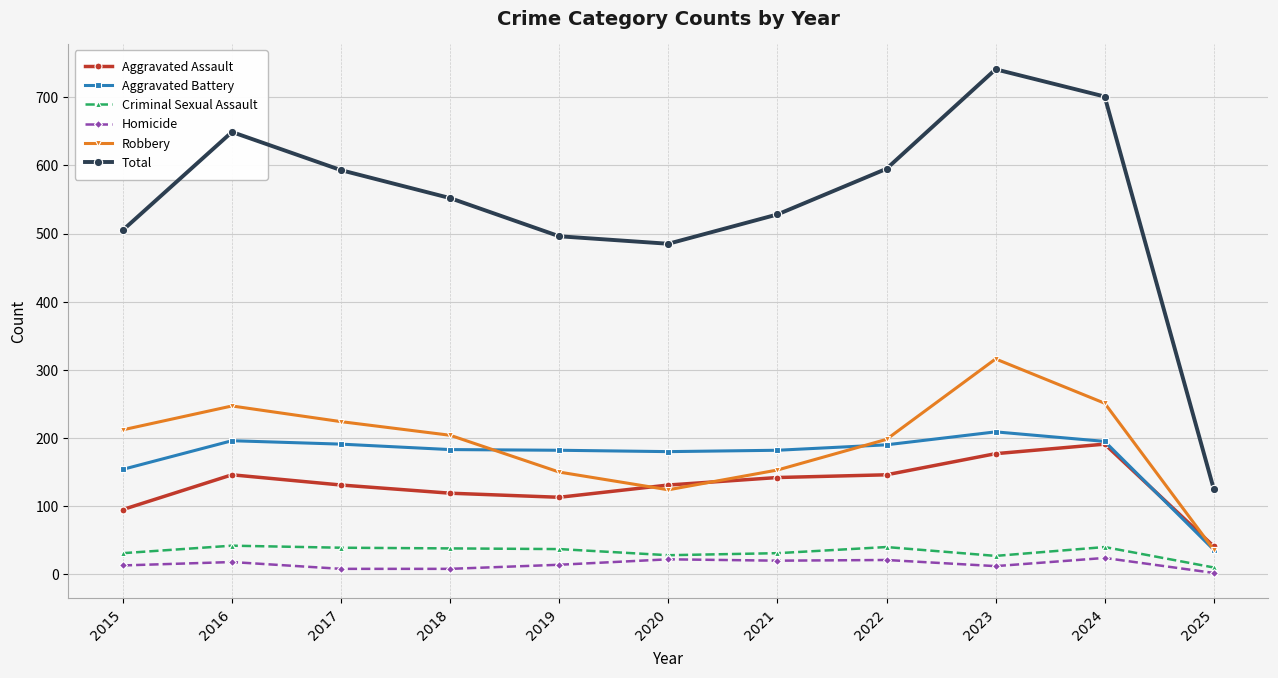

At which label does Total reach its peak?

2023